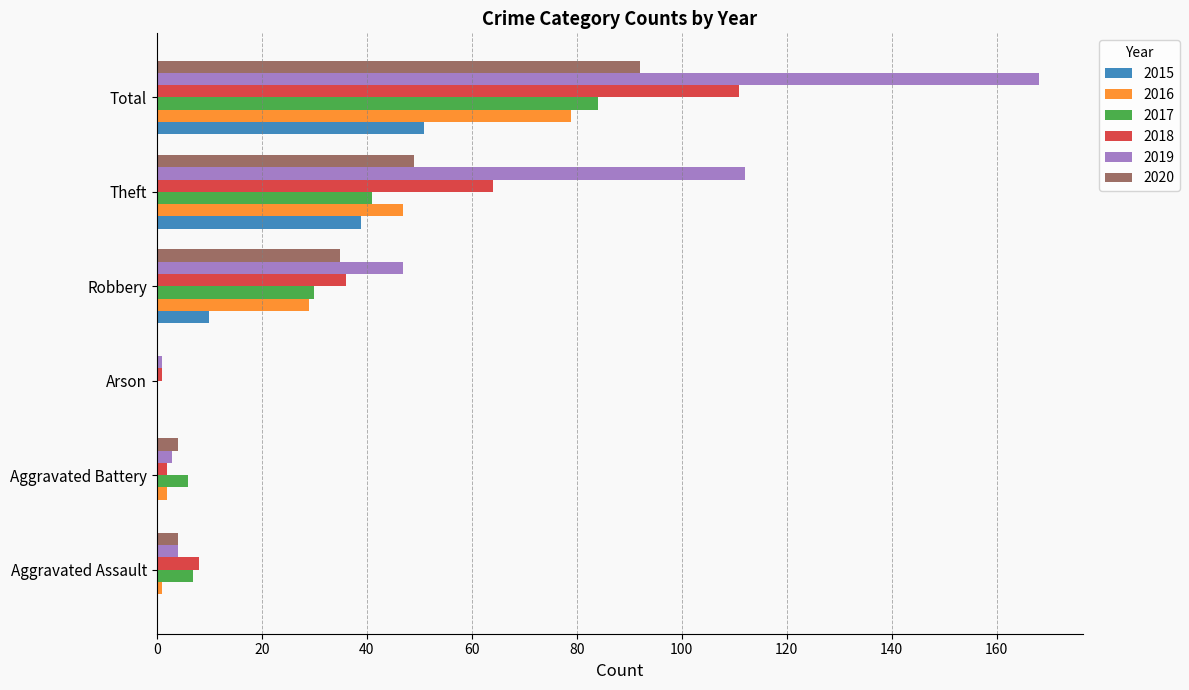

Which series has the largest range (max minus min)?

2019